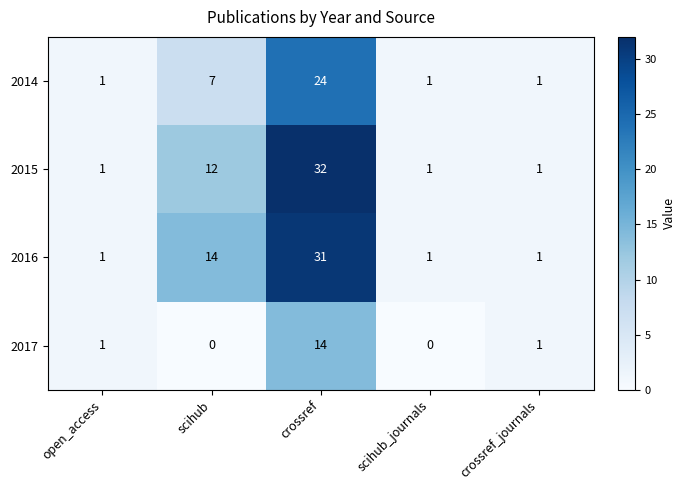

Between scihub and crossref_journals, which series saw the biggest shift?

2016